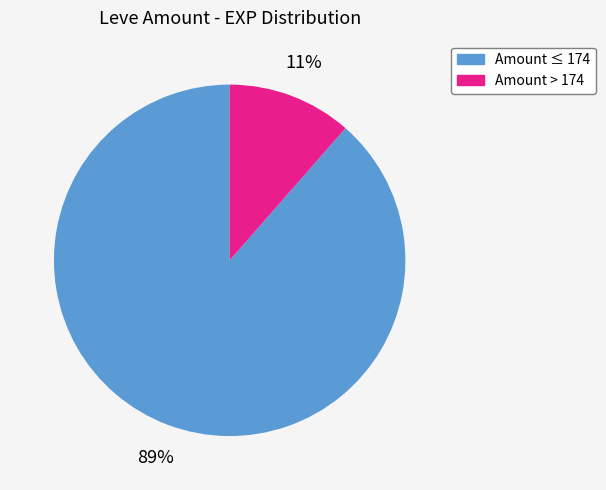

The Amount ≤ 174 slice represents 89% of the pie. True or false?

True